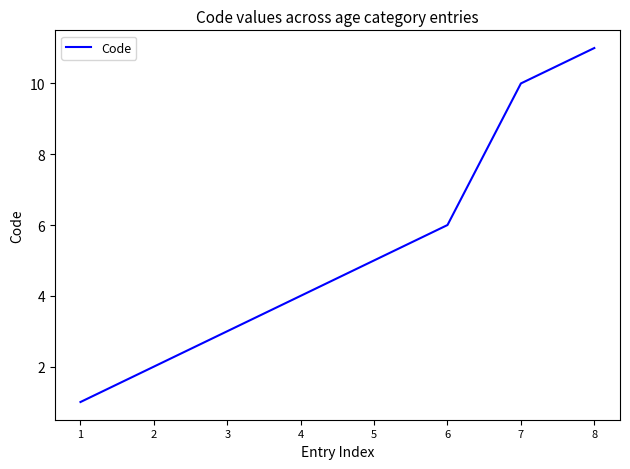

Reading left to right, what are all the values shown in this chart?

1	2	3	4	5	6	10	11